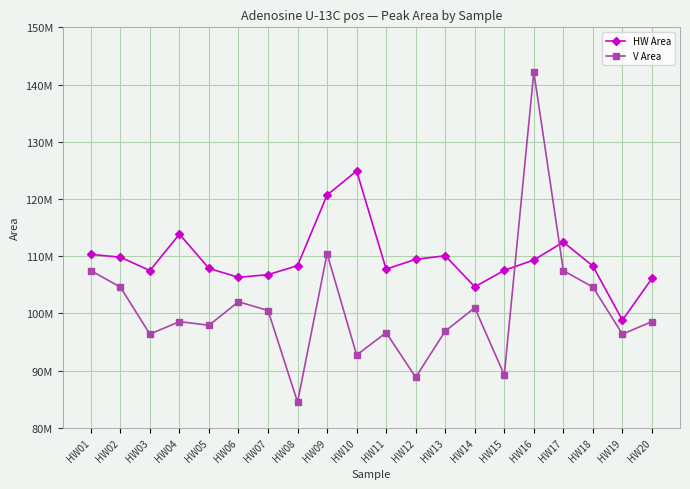

Which series has the largest total across all categories?

HW Area